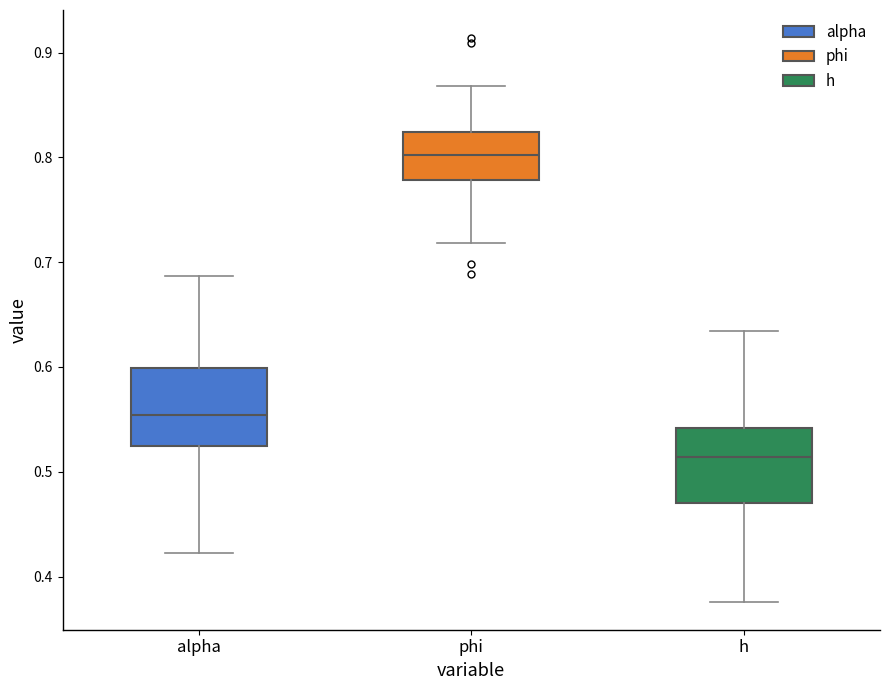

Where is the upper edge of the box for alpha on the y-axis? The values are not printed on the chart, so give them approximately, as read against the axis.

0.60